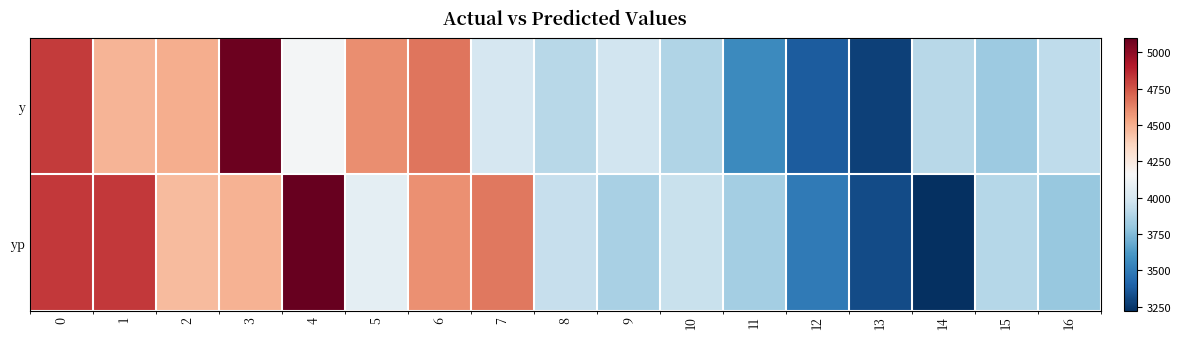

What is the maximum value shown in the chart?

5101.1